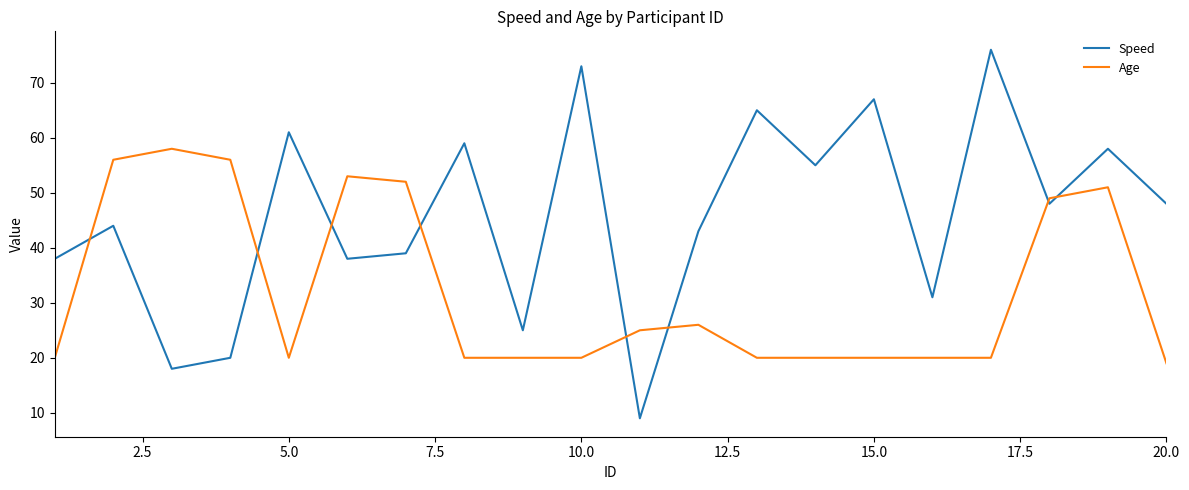

List the series in order of their overall mean, highest first.

Speed, Age